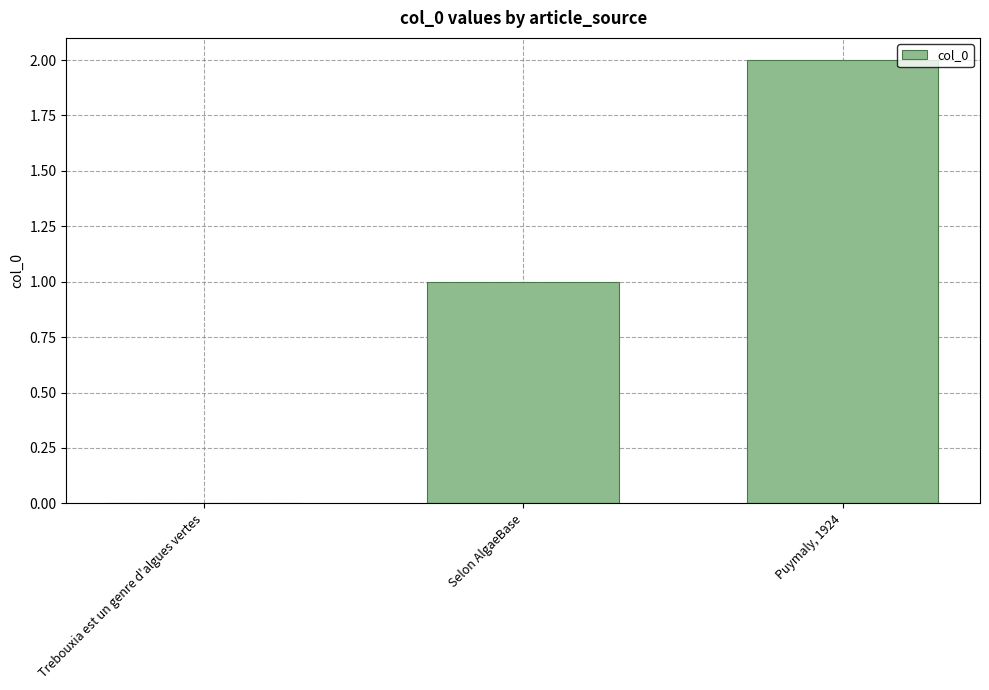

Reading left to right, transcribe all the data shown in this chart.

Trebouxia est un genre d'algues vertes=0	Selon AlgaeBase=1	Puymaly, 1924=2